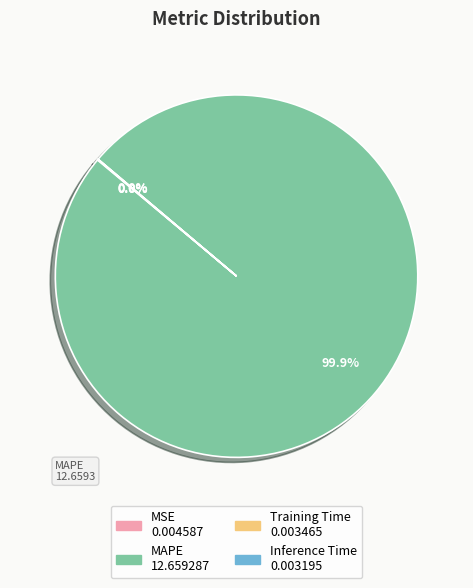

Is there any slice that represents more than half of the pie?

Yes